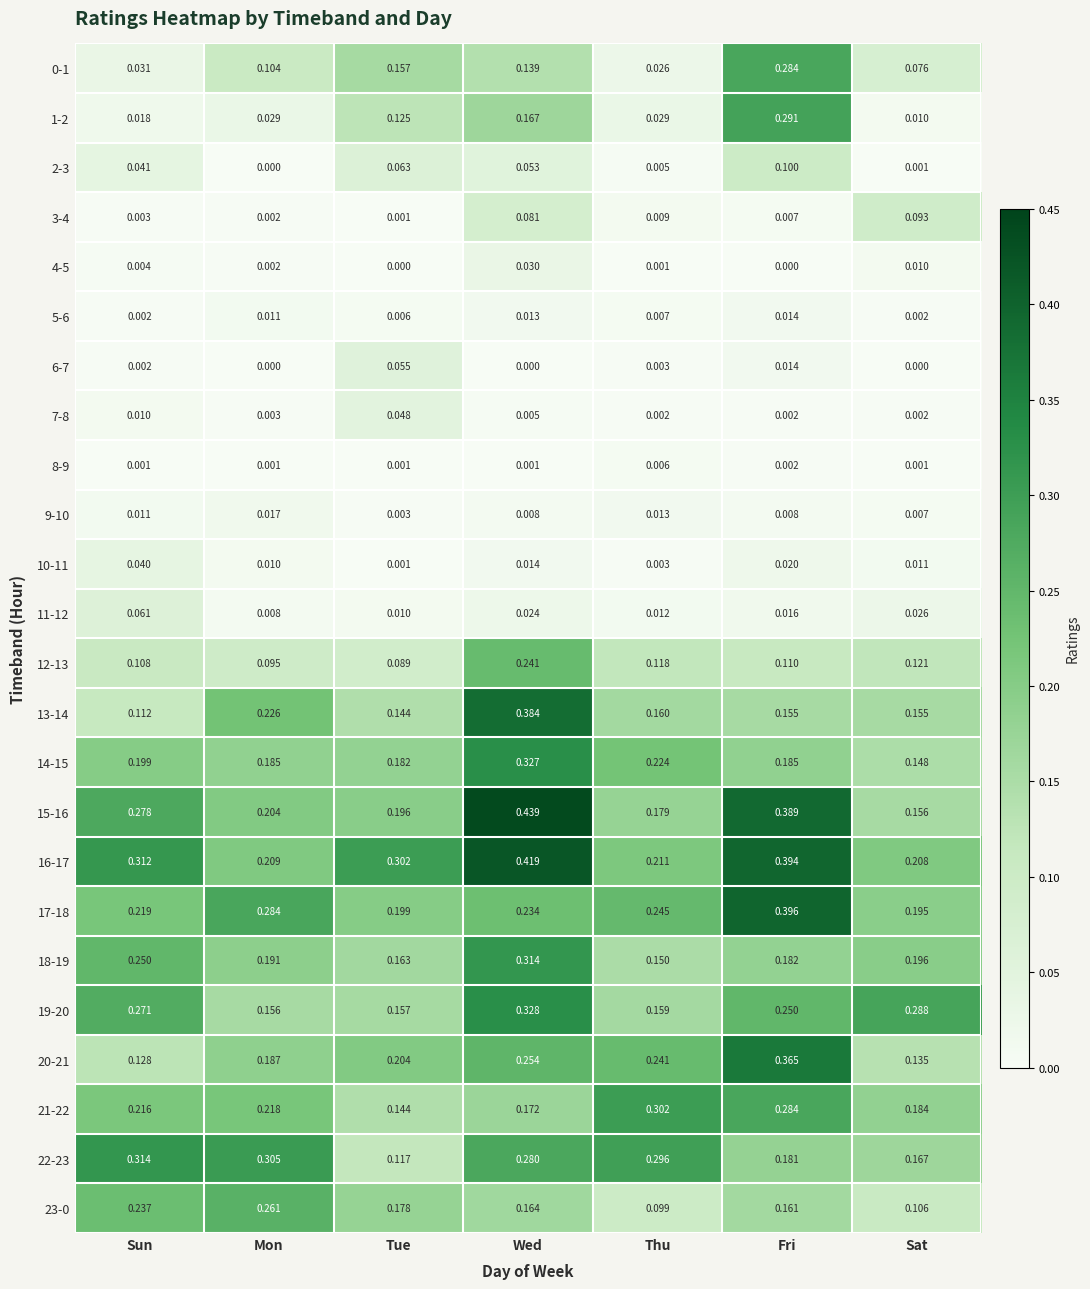

At which category does the chart reach its peak across all series?

Wed